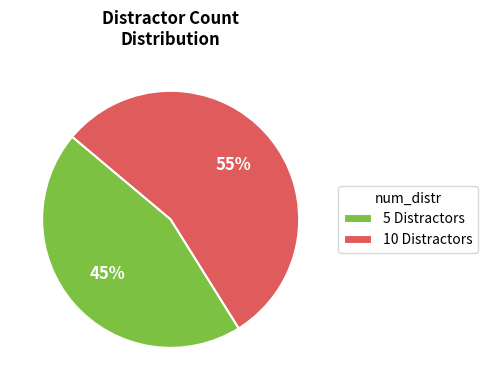

To the nearest percent, what is the difference between the 10 and 5 slice percentages?

10%